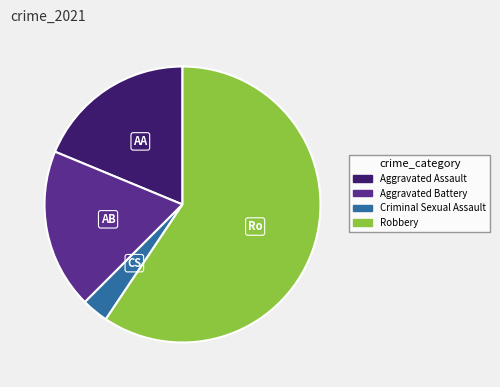

What is the ratio of the value at Aggravated Battery to the value at Aggravated Assault?

1.0